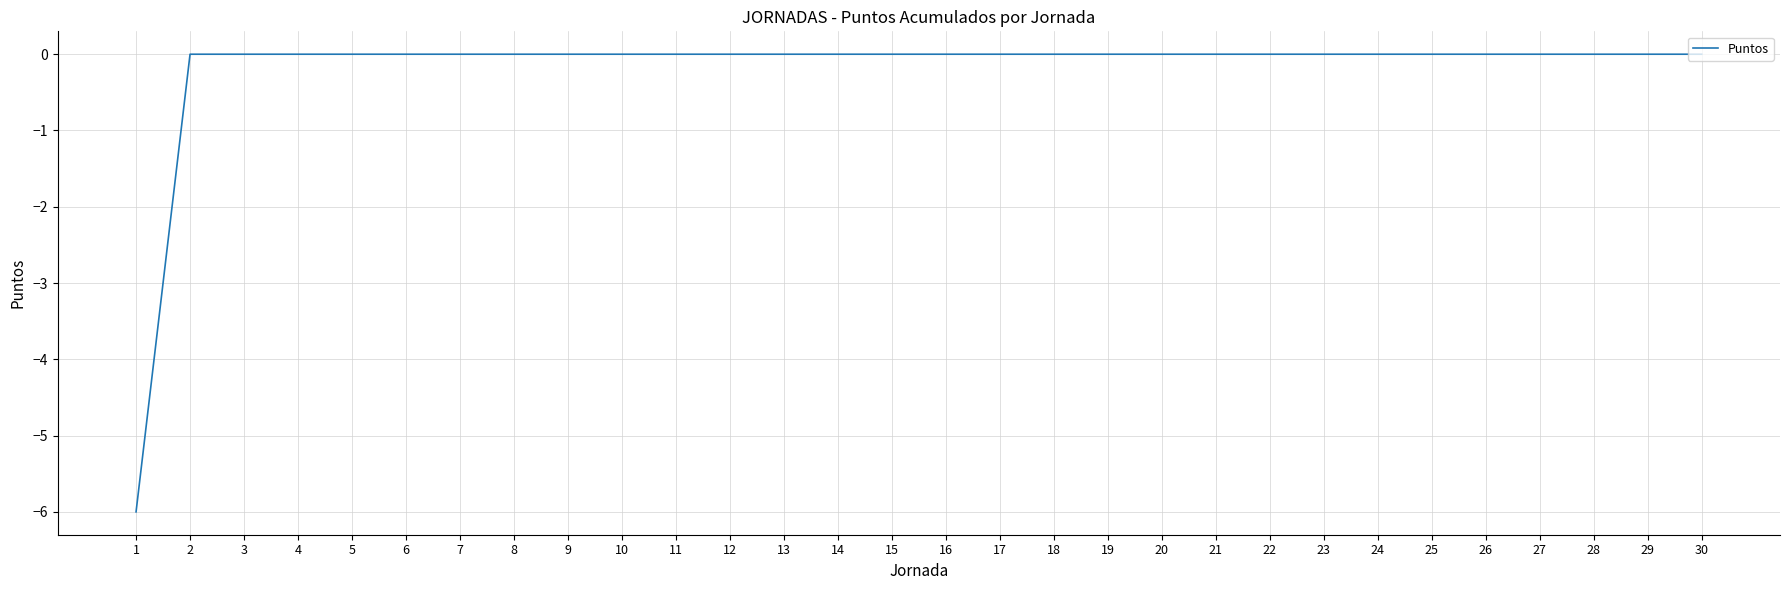

The value at 6 is 0. True or false?

True